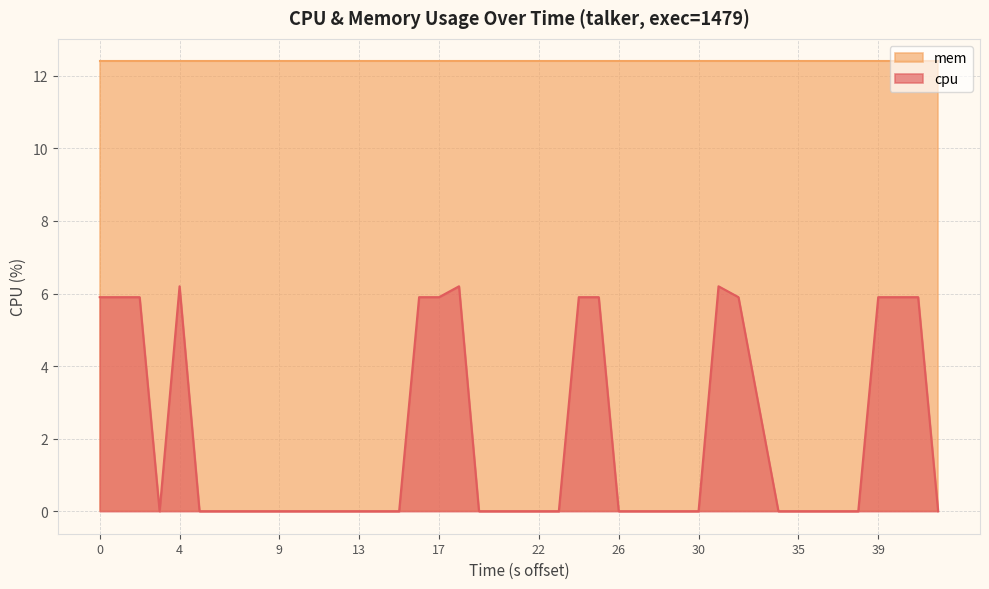

List the series in order of their peak value, lowest first.

cpu, mem